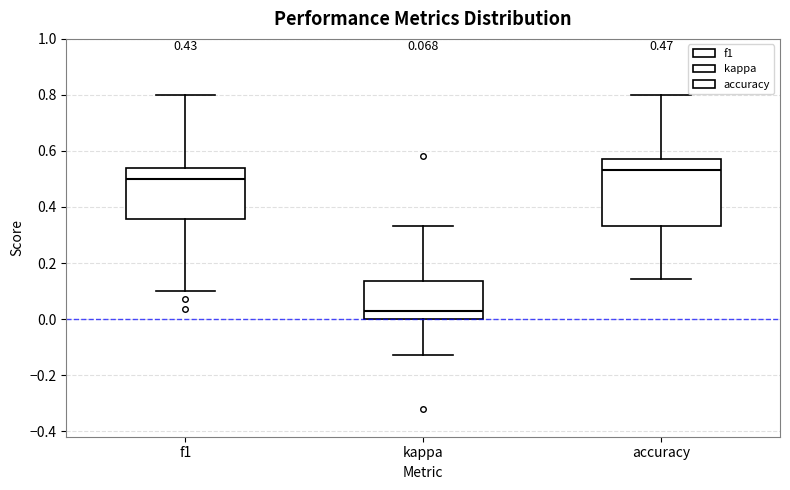

Which box has the lowest median line?

kappa